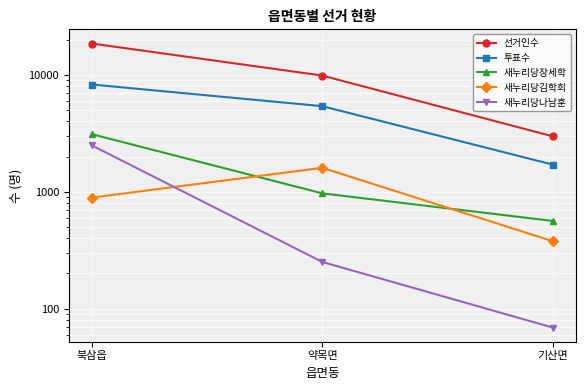

What is the maximum value for 새누리당장세학?

3107